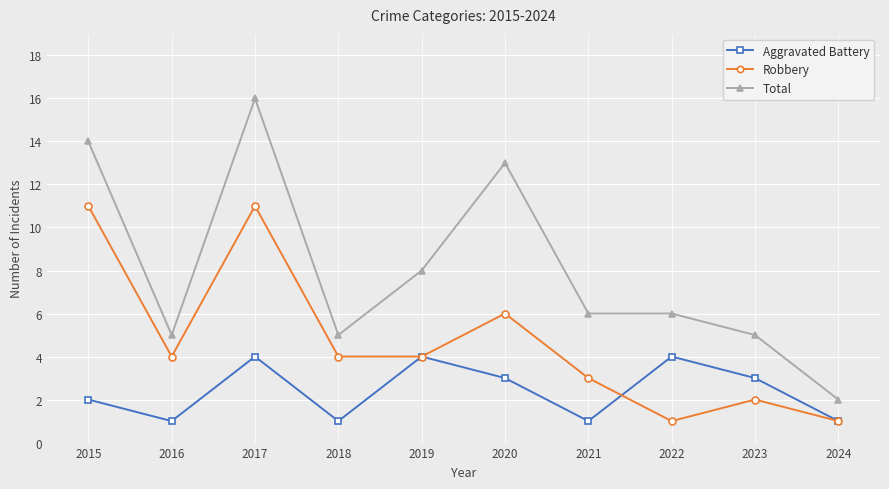

Reading left to right, what are all the values shown in this chart?

Aggravated Battery: 2	1	4	1	4	3	1	4	3	1
Robbery: 11	4	11	4	4	6	3	1	2	1
Total: 14	5	16	5	8	13	6	6	5	2